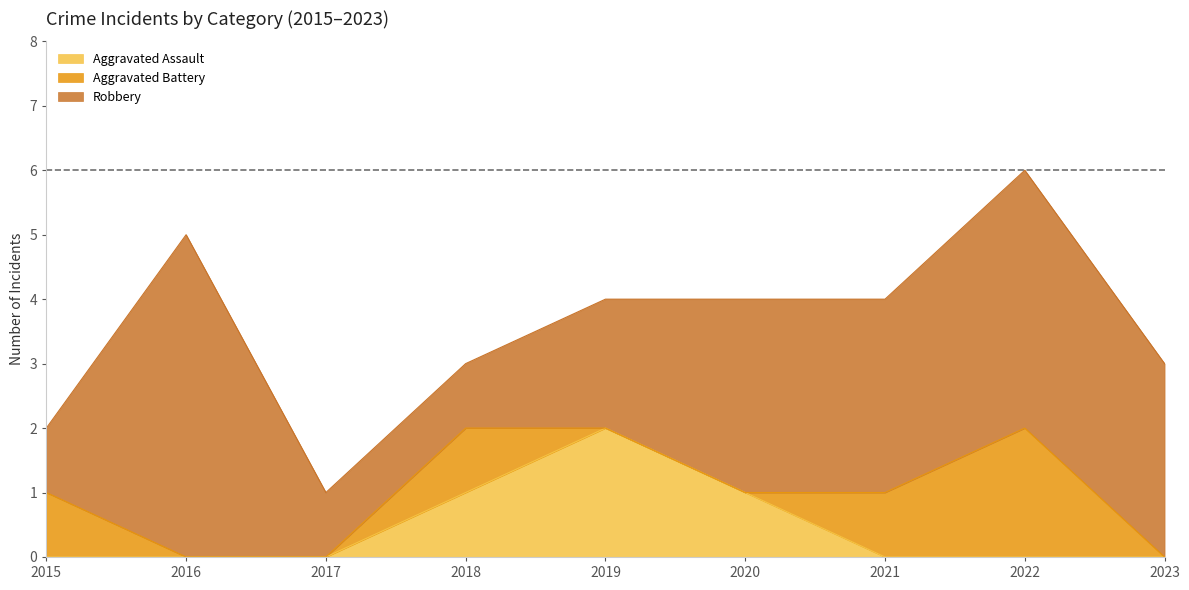

What is the difference between the maximum and minimum values in the Robbery series?

4